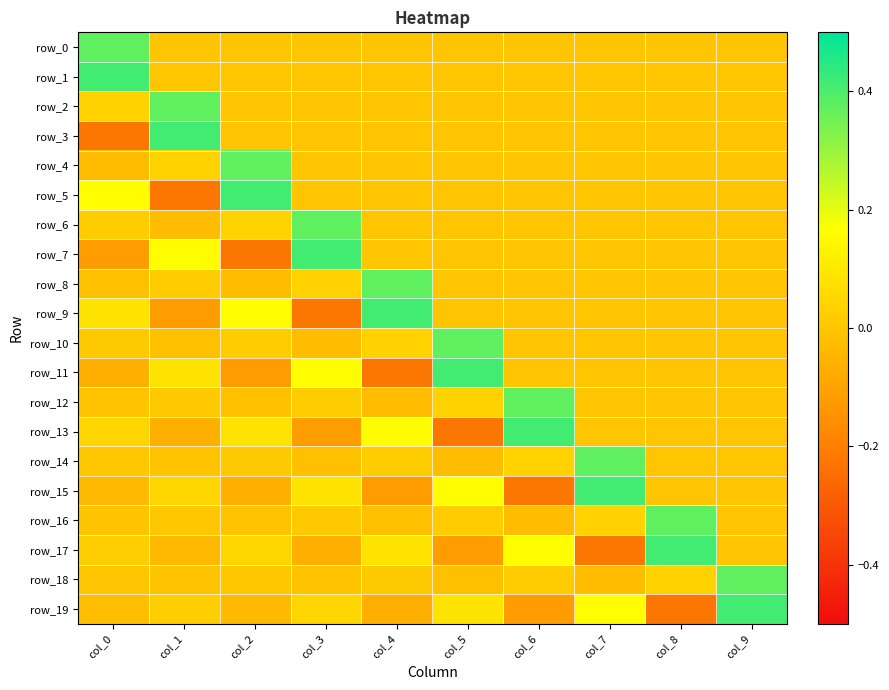

Reading left to right, extract all data points from this chart.

row_0: col_0=0.4	col_1=0.0	col_2=0.0	col_3=0.0	col_4=0.0	col_5=0.0	col_6=0.0	col_7=0.0	col_8=0.0	col_9=0.0
row_1: col_0=0.4	col_1=0.0	col_2=0.0	col_3=0.0	col_4=0.0	col_5=0.0	col_6=0.0	col_7=0.0	col_8=0.0	col_9=0.0
row_2: col_0=0.0	col_1=0.4	col_2=0.0	col_3=0.0	col_4=0.0	col_5=0.0	col_6=0.0	col_7=0.0	col_8=0.0	col_9=0.0
row_3: col_0=-0.2	col_1=0.4	col_2=0.0	col_3=0.0	col_4=0.0	col_5=0.0	col_6=0.0	col_7=0.0	col_8=0.0	col_9=0.0
row_4: col_0=-0.0	col_1=0.0	col_2=0.4	col_3=0.0	col_4=0.0	col_5=0.0	col_6=0.0	col_7=0.0	col_8=0.0	col_9=0.0
row_5: col_0=0.2	col_1=-0.2	col_2=0.4	col_3=0.0	col_4=0.0	col_5=0.0	col_6=0.0	col_7=0.0	col_8=0.0	col_9=0.0
row_6: col_0=0.0	col_1=-0.0	col_2=0.0	col_3=0.4	col_4=0.0	col_5=0.0	col_6=0.0	col_7=0.0	col_8=0.0	col_9=0.0
row_7: col_0=-0.1	col_1=0.2	col_2=-0.2	col_3=0.4	col_4=0.0	col_5=0.0	col_6=0.0	col_7=0.0	col_8=0.0	col_9=0.0
row_8: col_0=-0.0	col_1=0.0	col_2=-0.0	col_3=0.0	col_4=0.4	col_5=0.0	col_6=0.0	col_7=0.0	col_8=0.0	col_9=0.0
row_9: col_0=0.1	col_1=-0.1	col_2=0.2	col_3=-0.2	col_4=0.4	col_5=0.0	col_6=0.0	col_7=0.0	col_8=0.0	col_9=0.0
row_10: col_0=0.0	col_1=-0.0	col_2=0.0	col_3=-0.0	col_4=0.0	col_5=0.4	col_6=0.0	col_7=0.0	col_8=0.0	col_9=0.0
row_11: col_0=-0.1	col_1=0.1	col_2=-0.1	col_3=0.2	col_4=-0.2	col_5=0.4	col_6=0.0	col_7=0.0	col_8=0.0	col_9=0.0
row_12: col_0=-0.0	col_1=0.0	col_2=-0.0	col_3=0.0	col_4=-0.0	col_5=0.0	col_6=0.4	col_7=0.0	col_8=0.0	col_9=0.0
row_13: col_0=0.0	col_1=-0.1	col_2=0.1	col_3=-0.1	col_4=0.2	col_5=-0.2	col_6=0.4	col_7=0.0	col_8=0.0	col_9=0.0
row_14: col_0=0.0	col_1=-0.0	col_2=0.0	col_3=-0.0	col_4=0.0	col_5=-0.0	col_6=0.0	col_7=0.4	col_8=0.0	col_9=0.0
row_15: col_0=-0.0	col_1=0.0	col_2=-0.1	col_3=0.1	col_4=-0.1	col_5=0.2	col_6=-0.2	col_7=0.4	col_8=0.0	col_9=0.0
row_16: col_0=-0.0	col_1=0.0	col_2=-0.0	col_3=0.0	col_4=-0.0	col_5=0.0	col_6=-0.0	col_7=0.0	col_8=0.4	col_9=0.0
row_17: col_0=0.0	col_1=-0.0	col_2=0.0	col_3=-0.1	col_4=0.1	col_5=-0.1	col_6=0.2	col_7=-0.2	col_8=0.4	col_9=0.0
row_18: col_0=0.0	col_1=-0.0	col_2=0.0	col_3=-0.0	col_4=0.0	col_5=-0.0	col_6=0.0	col_7=-0.0	col_8=0.0	col_9=0.4
row_19: col_0=-0.0	col_1=0.0	col_2=-0.0	col_3=0.0	col_4=-0.1	col_5=0.1	col_6=-0.1	col_7=0.2	col_8=-0.2	col_9=0.4